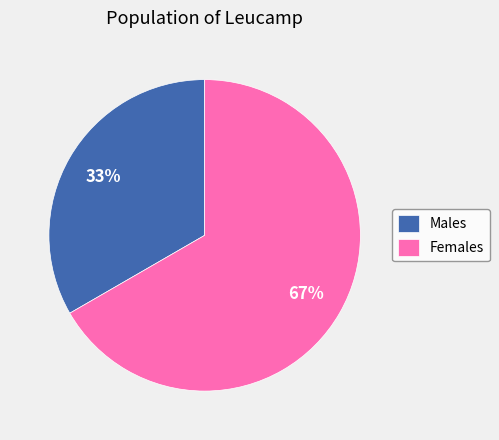

To the nearest percent, what is the combined percentage of Males and Females?

100%